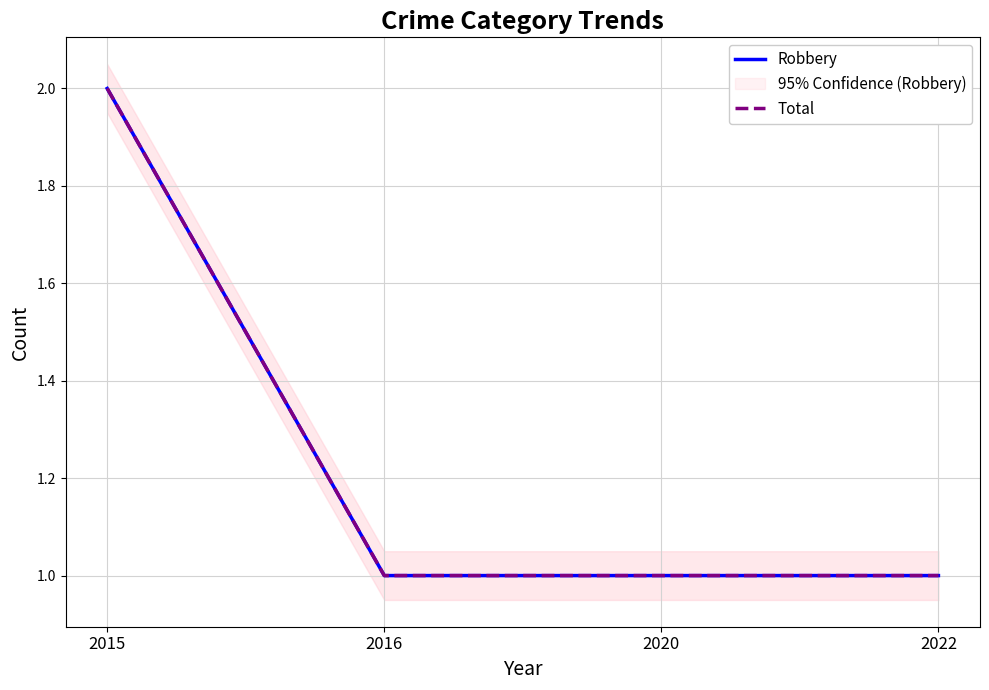

True or false: Robbery has more than 2 points higher than both neighbors.

False